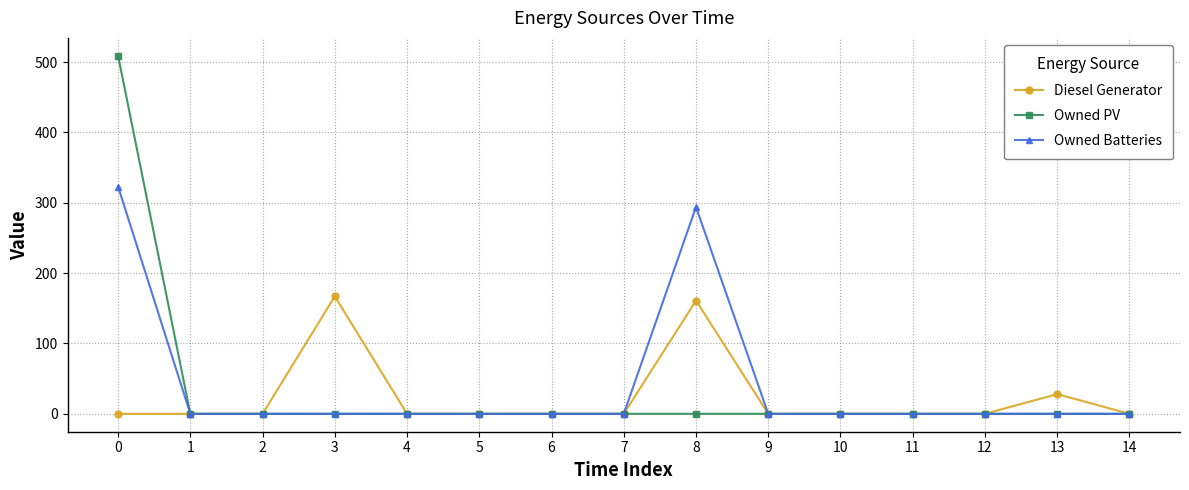

What is the highest value of the Owned Batteries series?

323